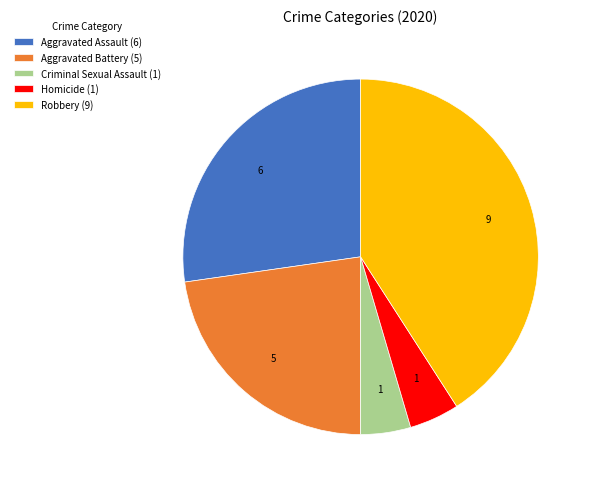

How many slices are in this pie chart?

5